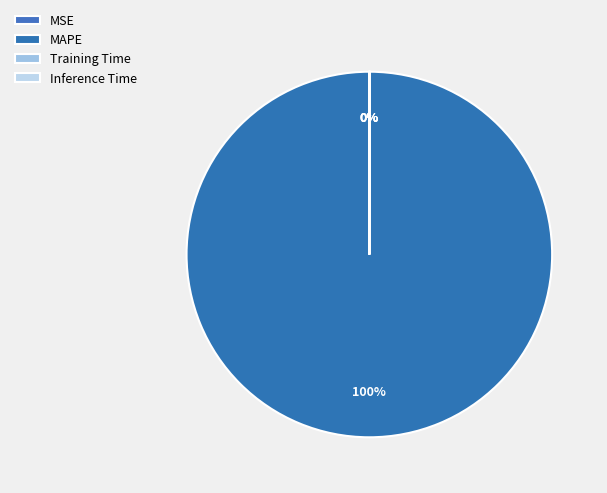

How many segments does this pie chart have?

4